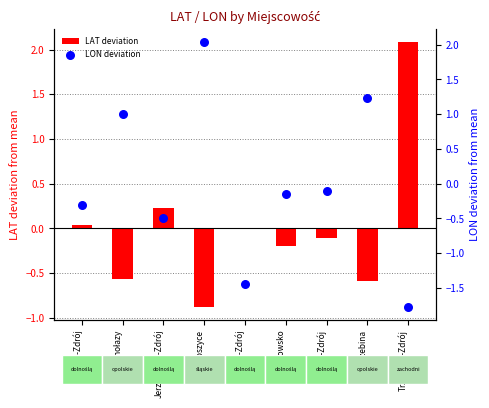

What are all the series names shown in the legend?

LAT deviation, LON deviation